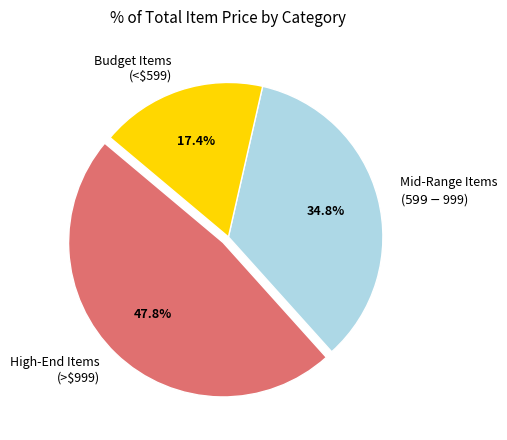

Which slice is the largest?

High-End Items (>$999)